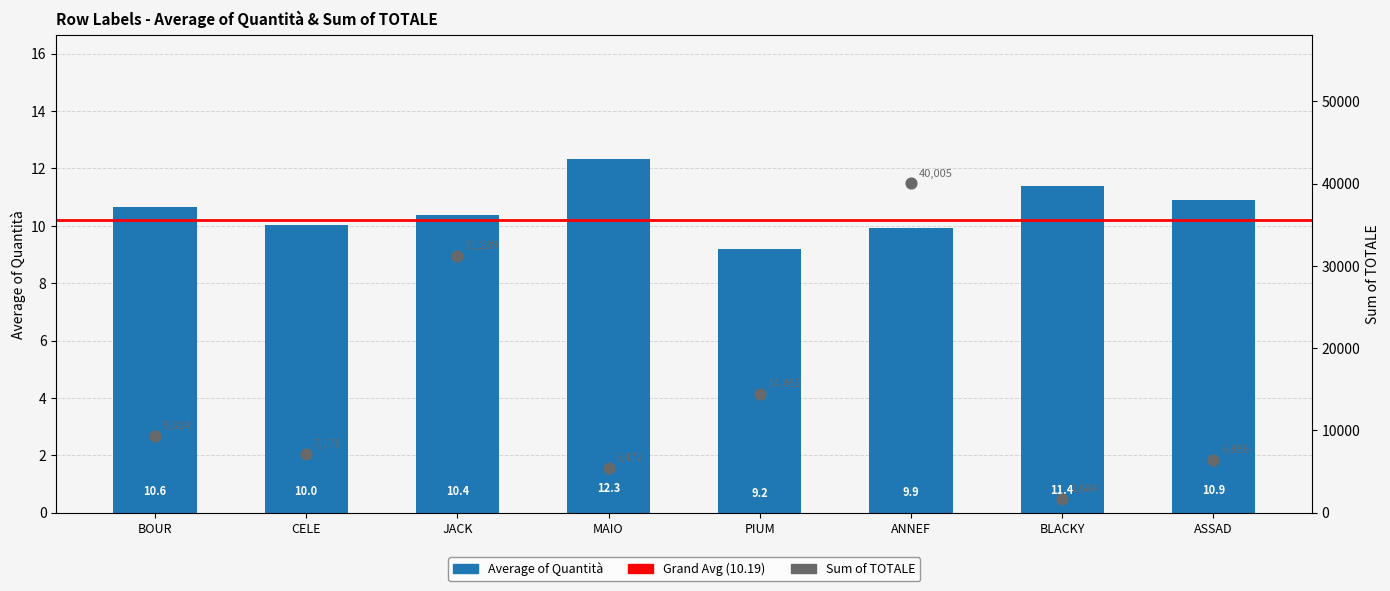

At how many categories does at least one series exceed 8962?

4